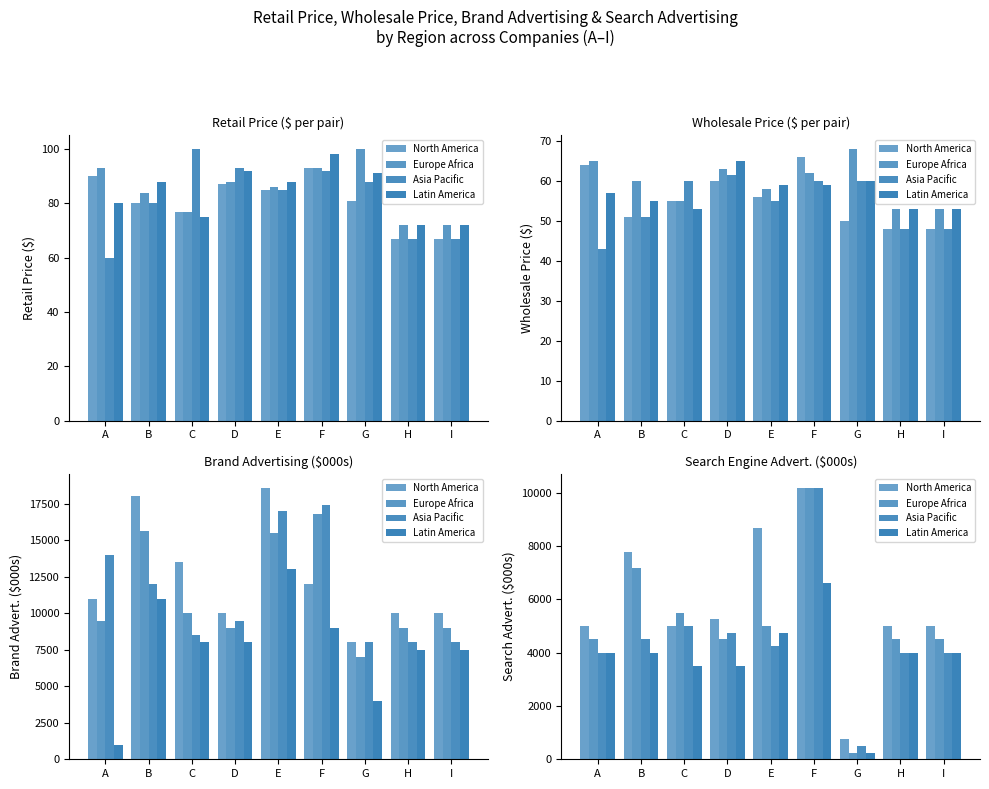

Rank the categories by Latin America value from highest to lowest.

F, E, A, B, H, I, C, D, G